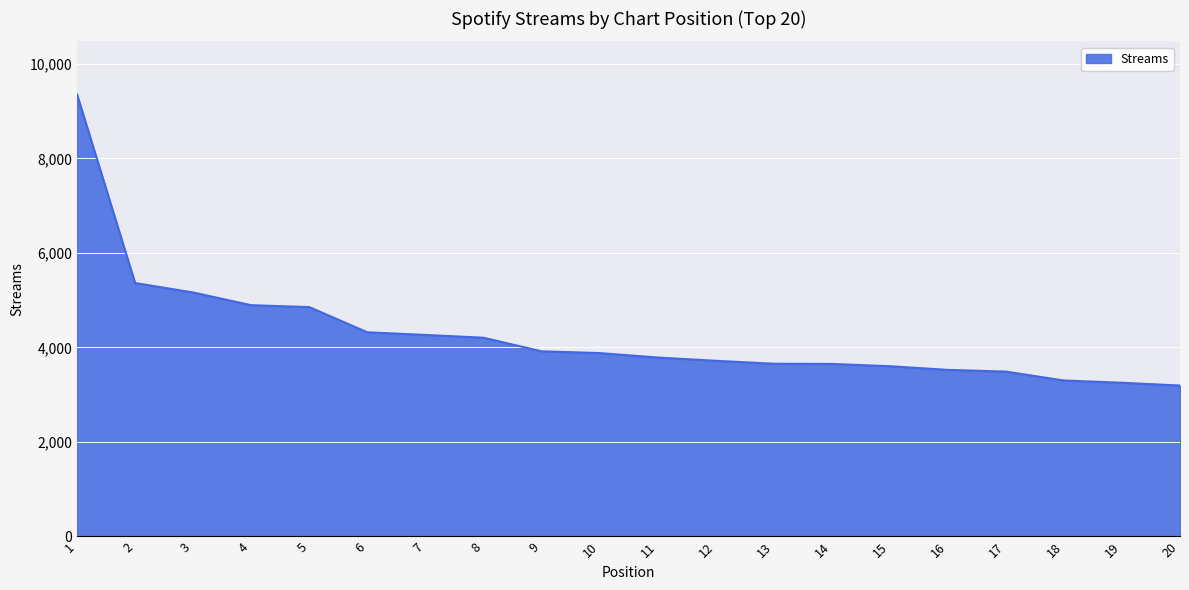

What is the difference between the values at 2 and 15?

1760